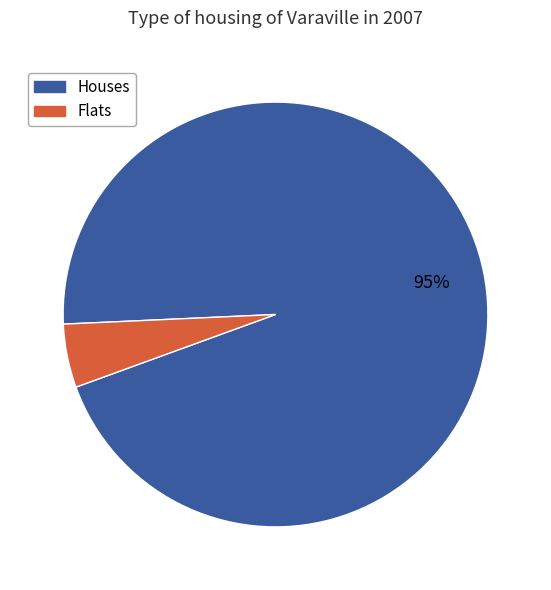

Count the number of slices in the pie.

2